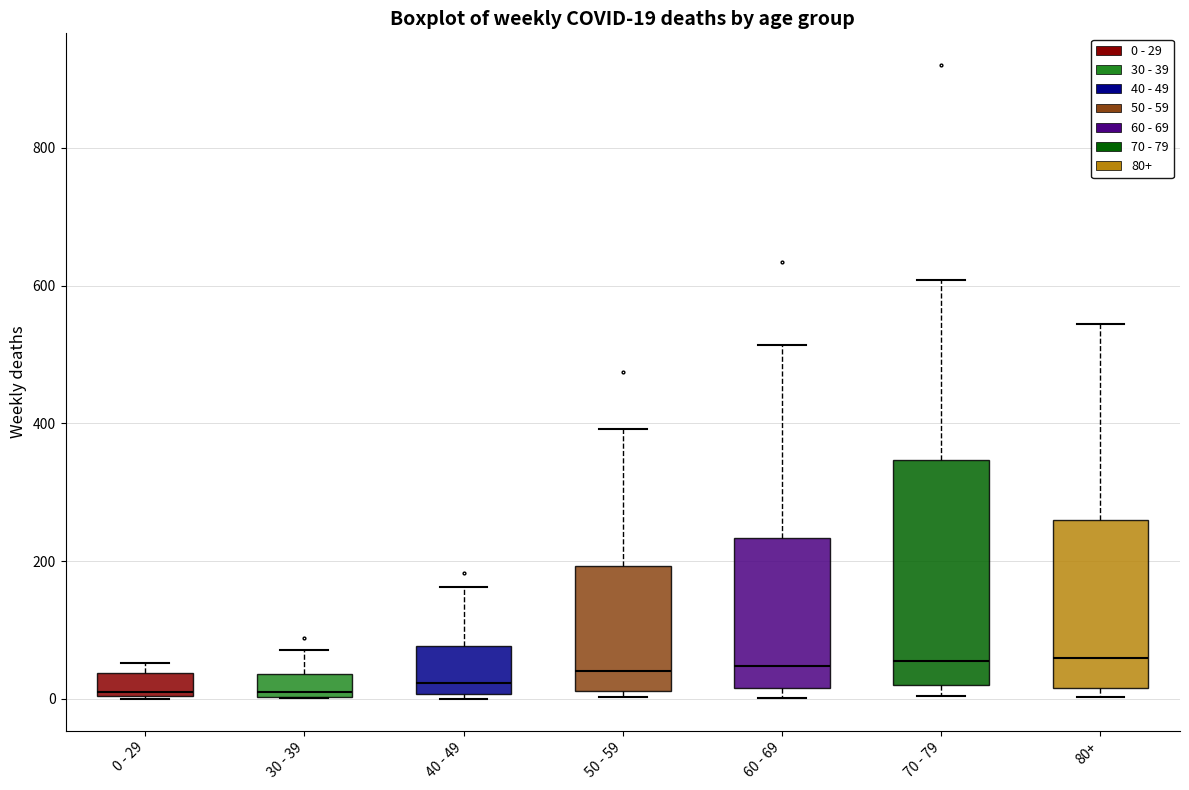

Which box is the tallest, from its lower edge to its upper edge?

70 - 79